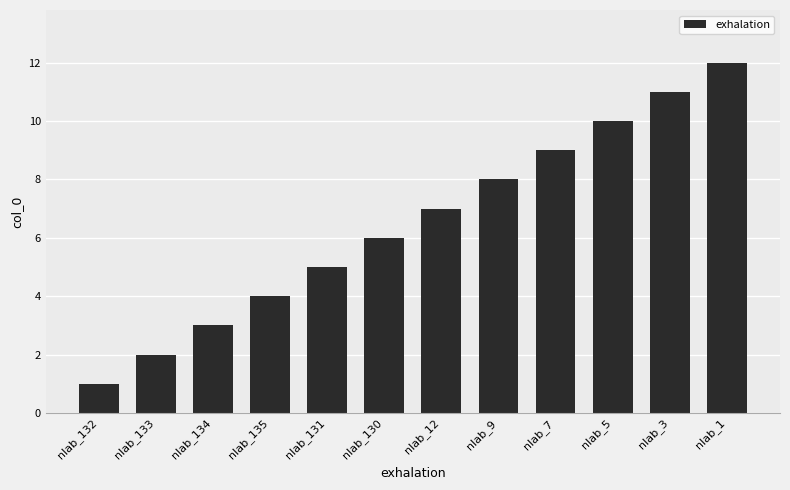

What is the difference between the maximum and second lowest values?

10